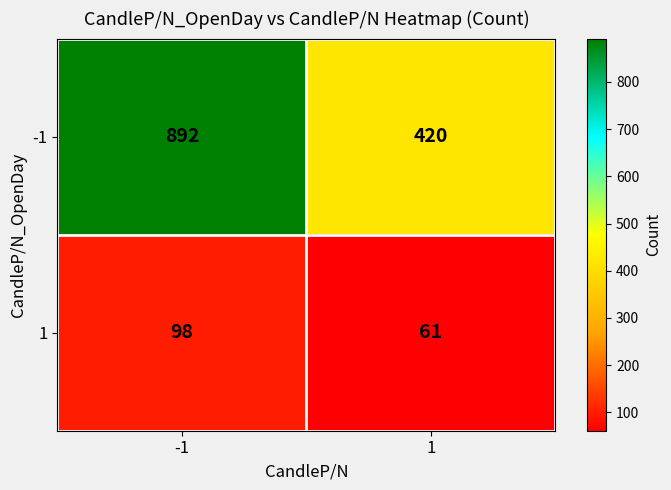

What is the smallest value displayed?

61